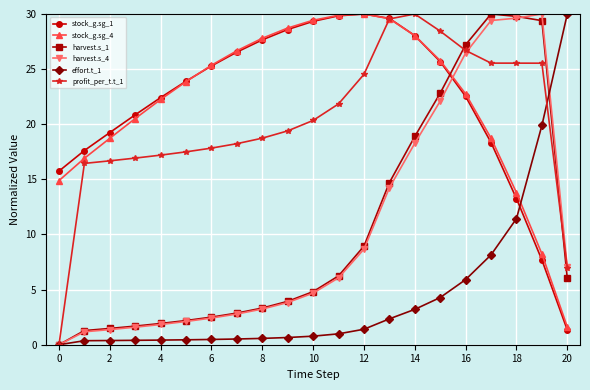

What is the value of the profit_per_t.t_1 point at the 16th from the left?

28.4